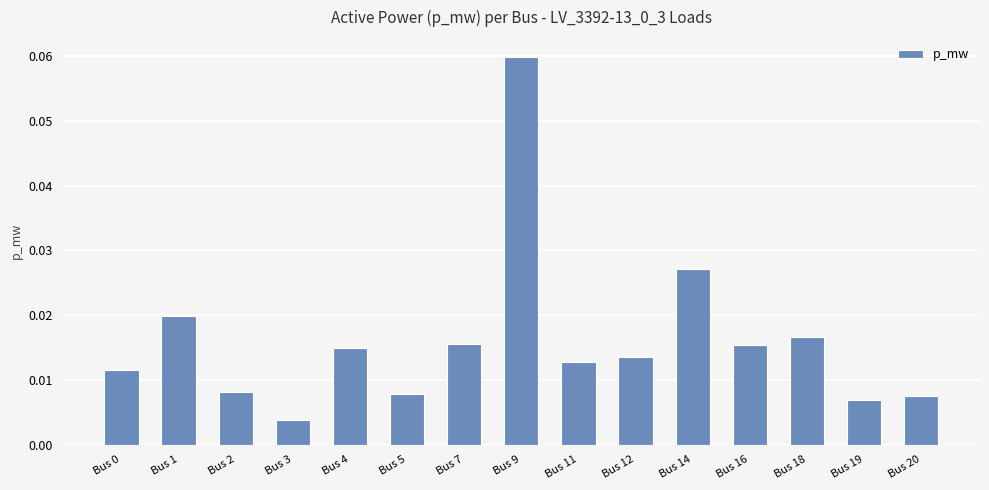

How many series are shown in this chart?

1